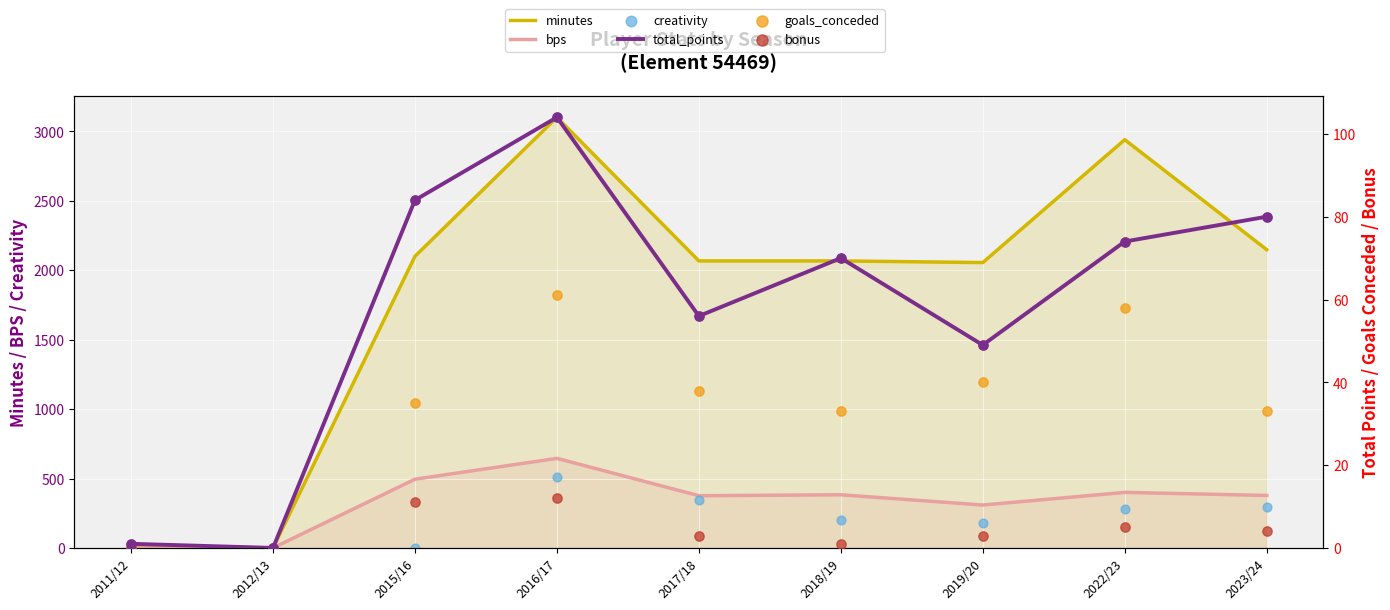

At how many categories does at least one series exceed 2471?

2